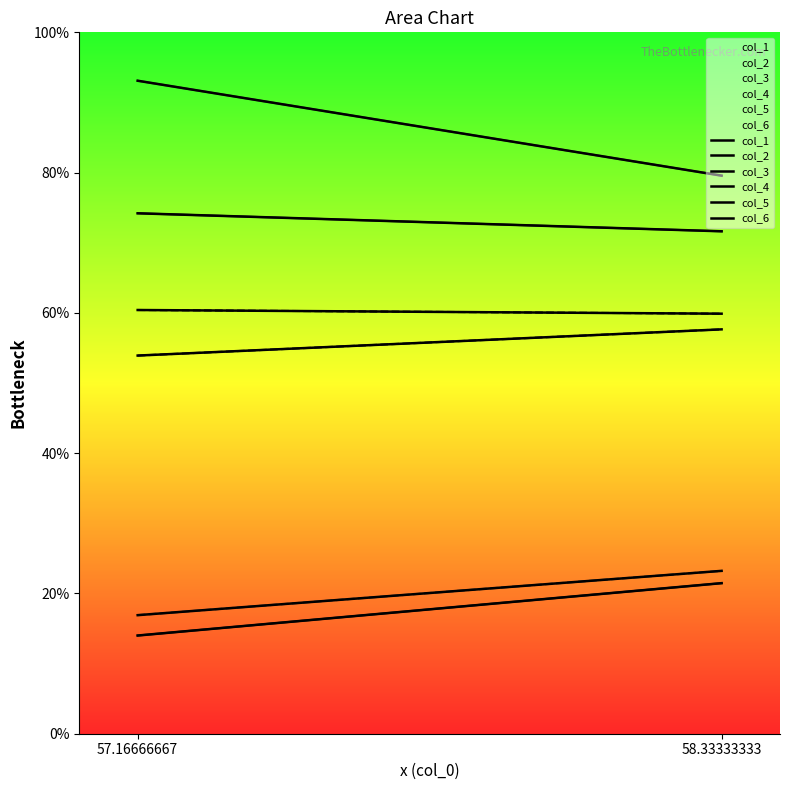

True or false: col_2 has a value of 71.6 at 58.33333333.

True